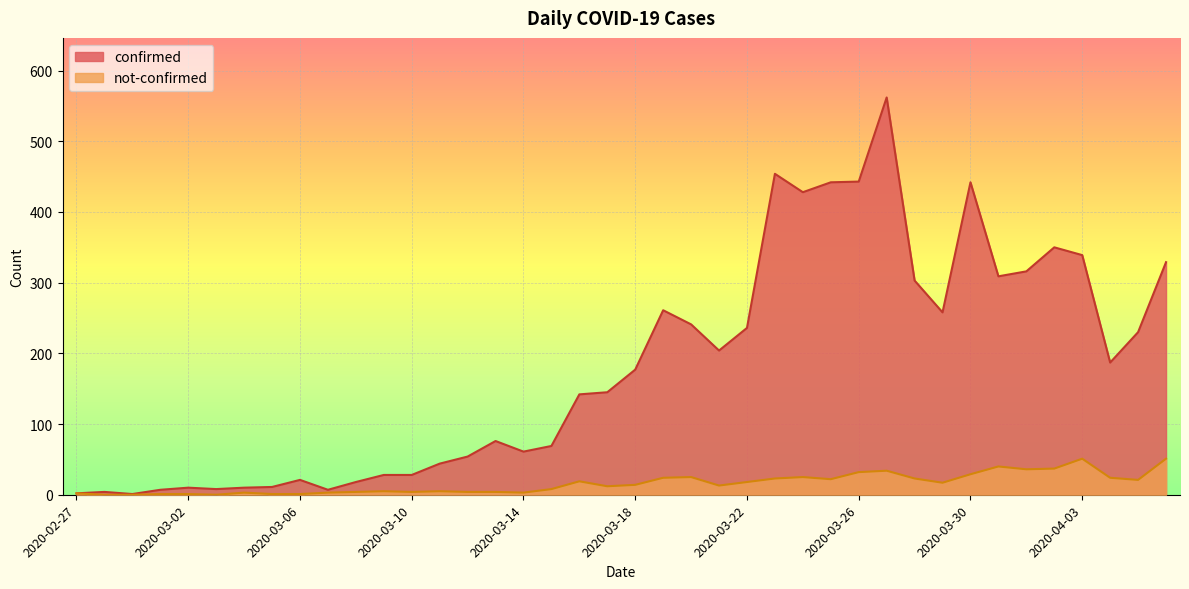

In confirmed, how many points are higher than both neighbors (excluding endpoints)?

9